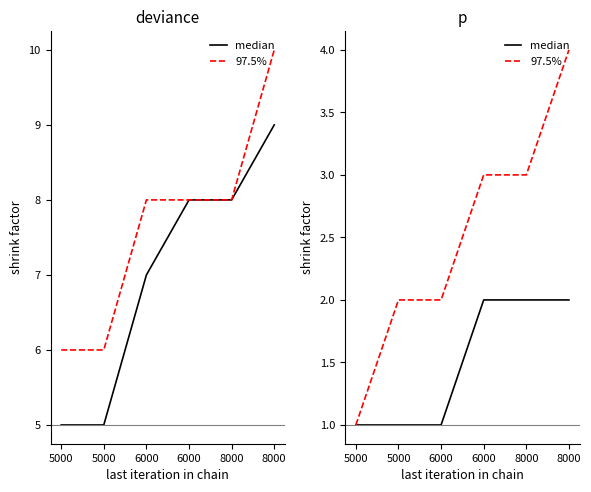

Which series has the largest range (max minus min)?

97.5%